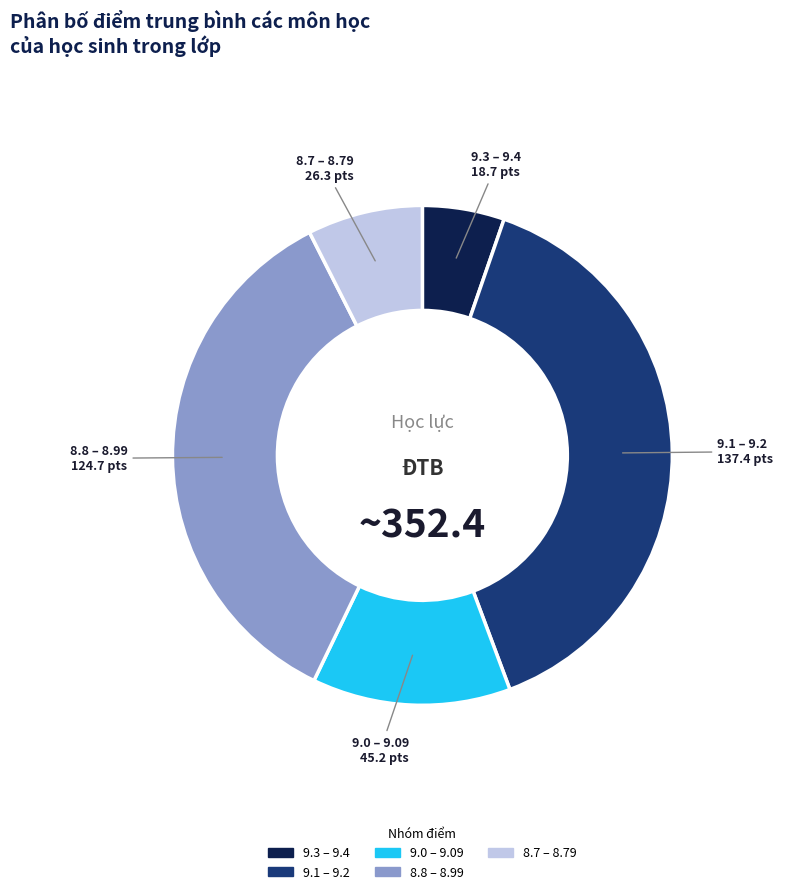

Approximately how many times larger is the value at 8.8 – 8.99 compared to 9.0 – 9.09?

2.8